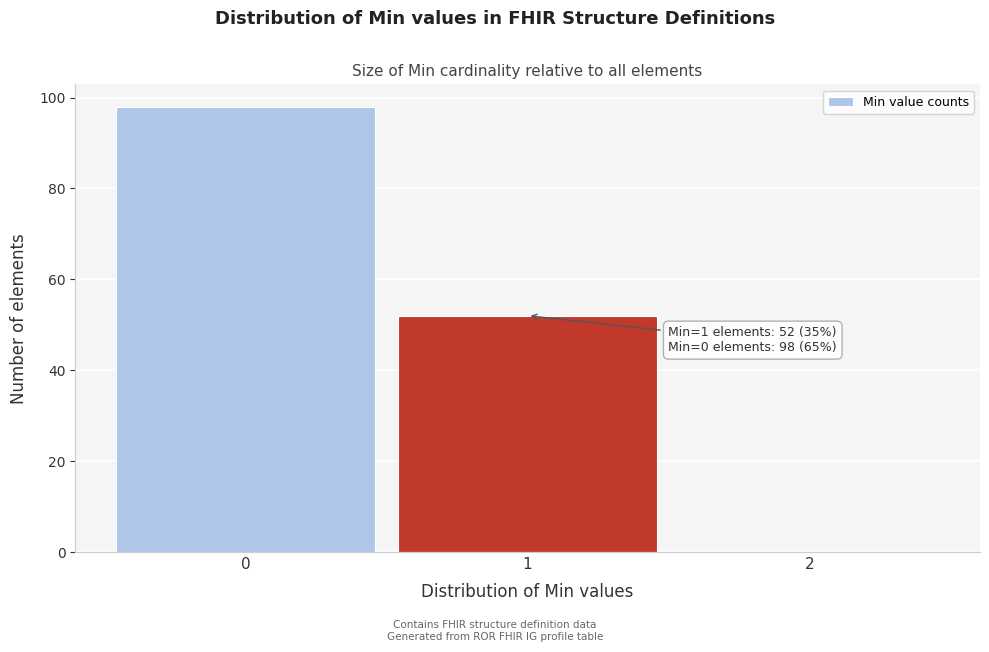

Over which range of the x-axis is the bar tallest?

-0.5 to 0.5